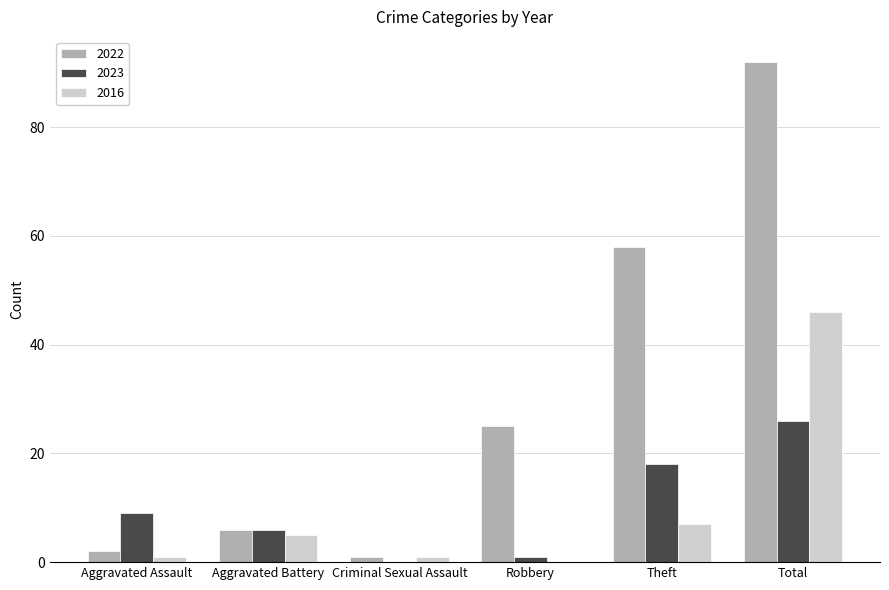

Which series changed the most between Aggravated Battery and Total?

2022